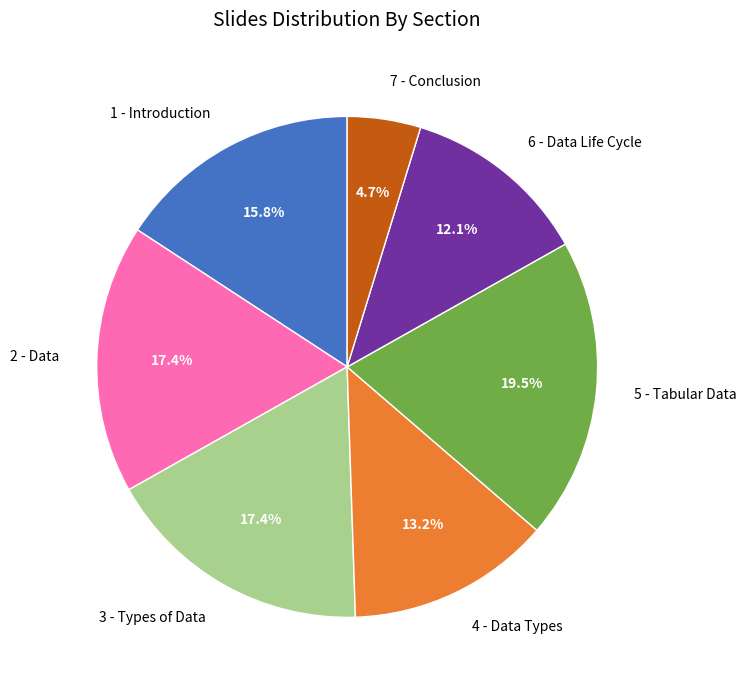

Is there a majority slice in this chart?

No